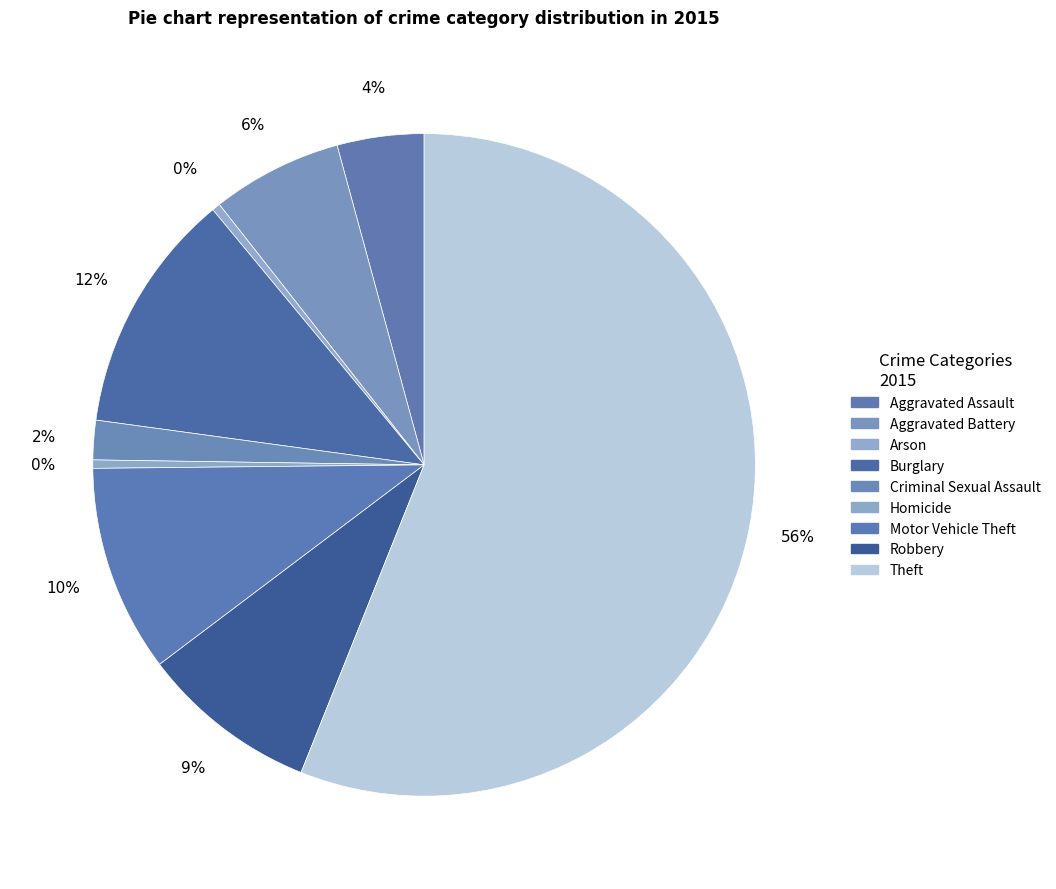

What is the change in value from Homicide to Motor Vehicle Theft?

+2639